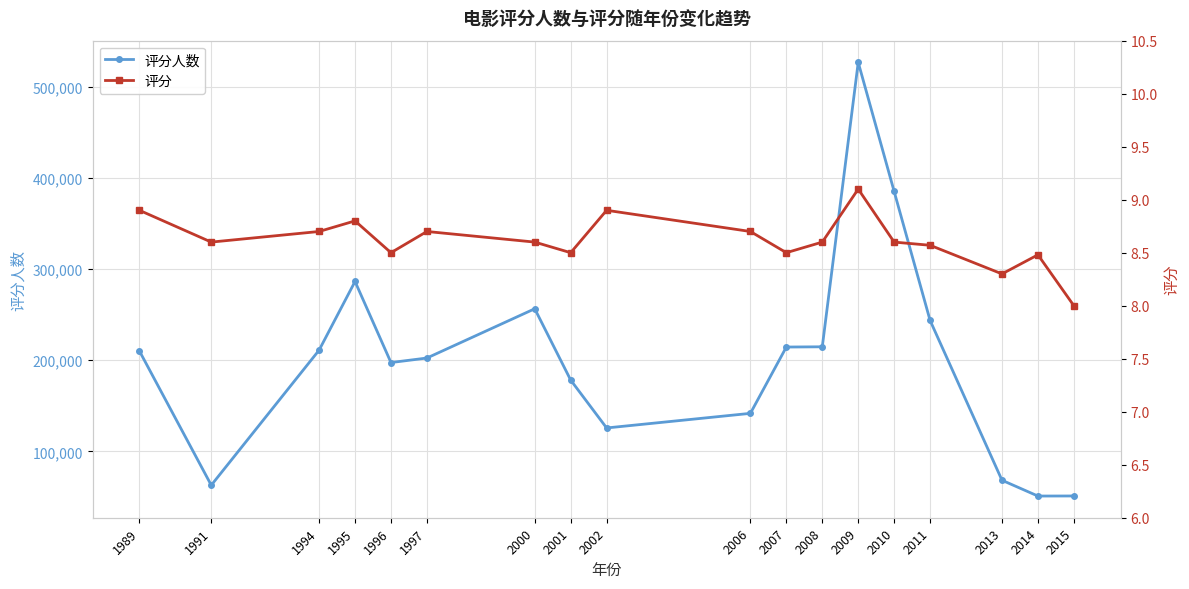

How many lines are shown in the chart?

2